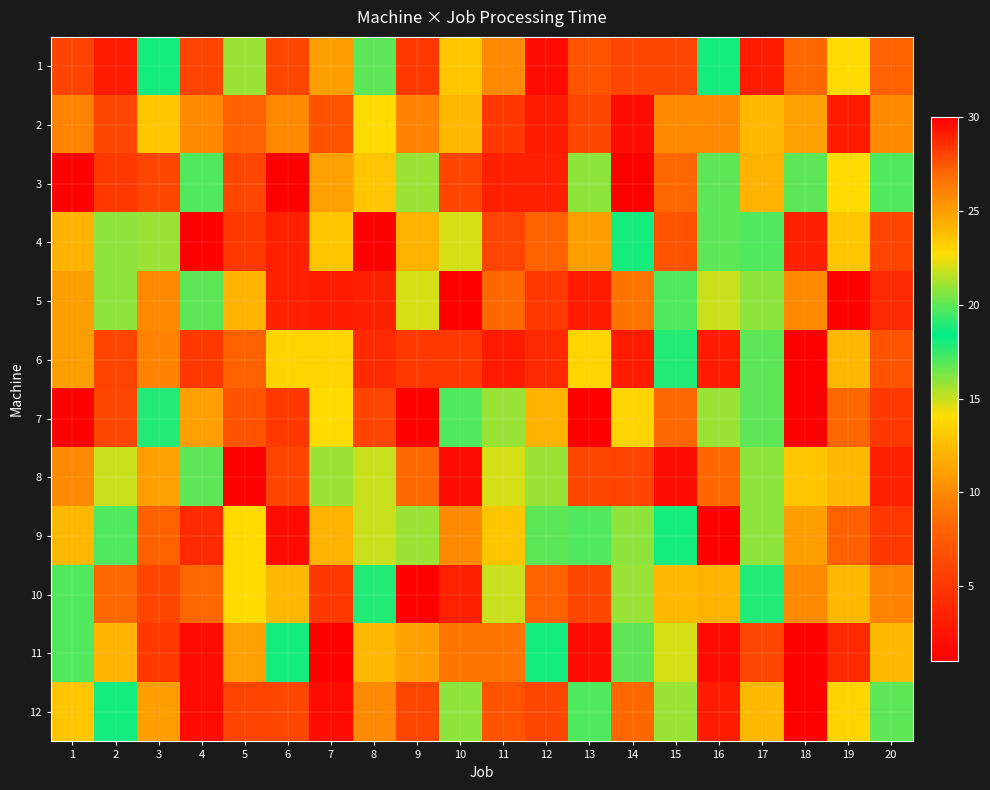

Rank the series at 16 from highest to lowest value.

8, 7, 3, 4, 1, 5, 10, 2, 6, 12, 11, 9